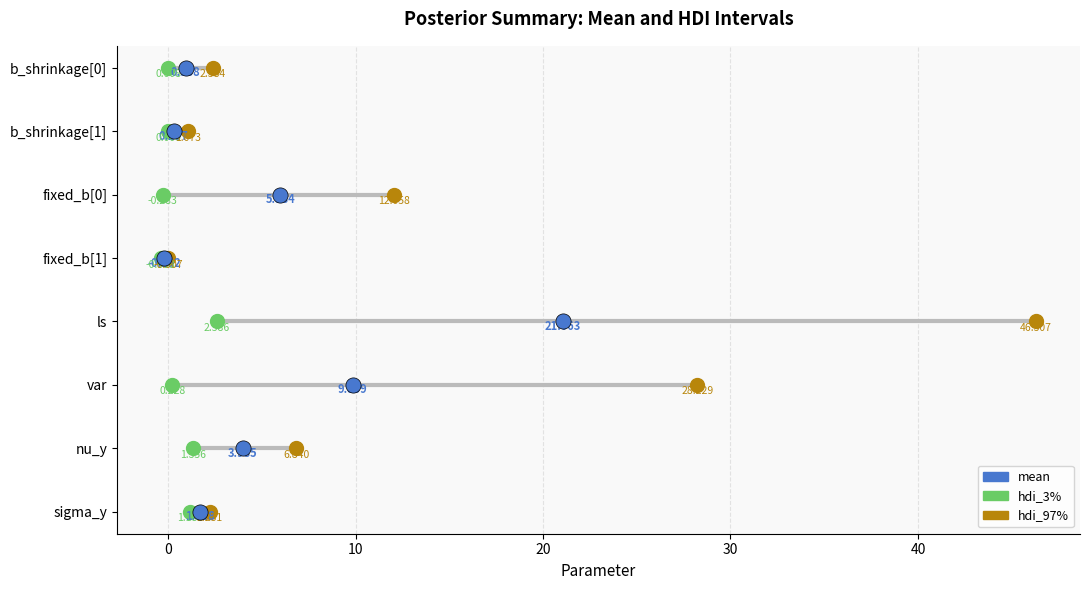

Which series reaches the minimum Y coordinate?

hdi_3%